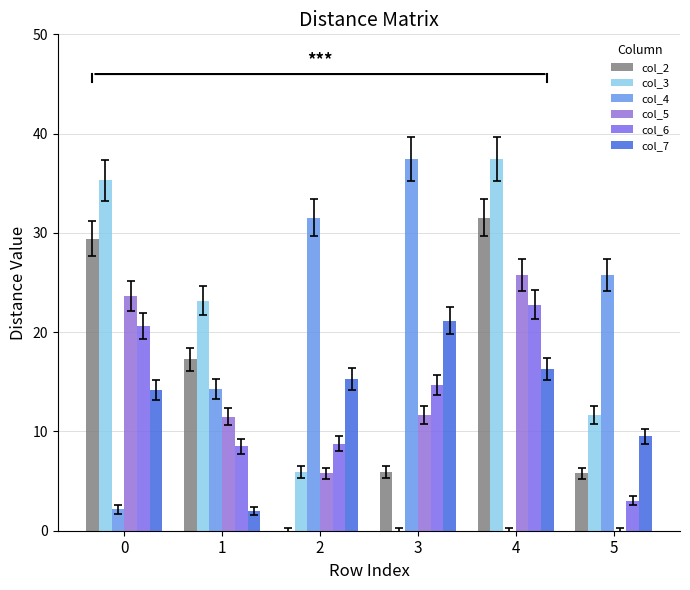

How many groups of bars are there?

6